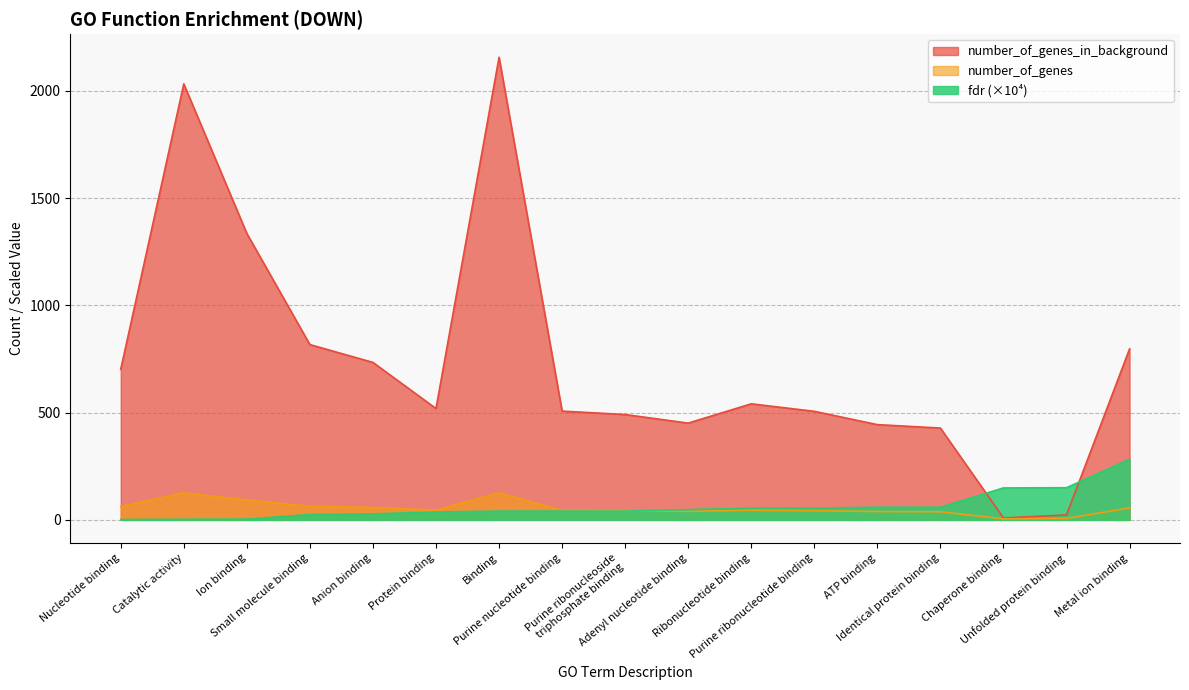

Where is the first local maximum for number_of_genes?

Catalytic activity